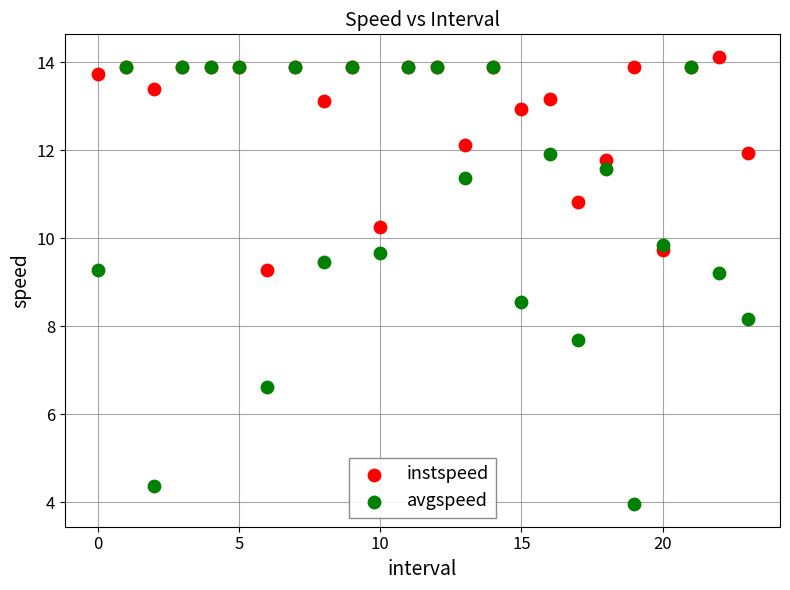

What are all the series names shown in the legend?

instspeed, avgspeed